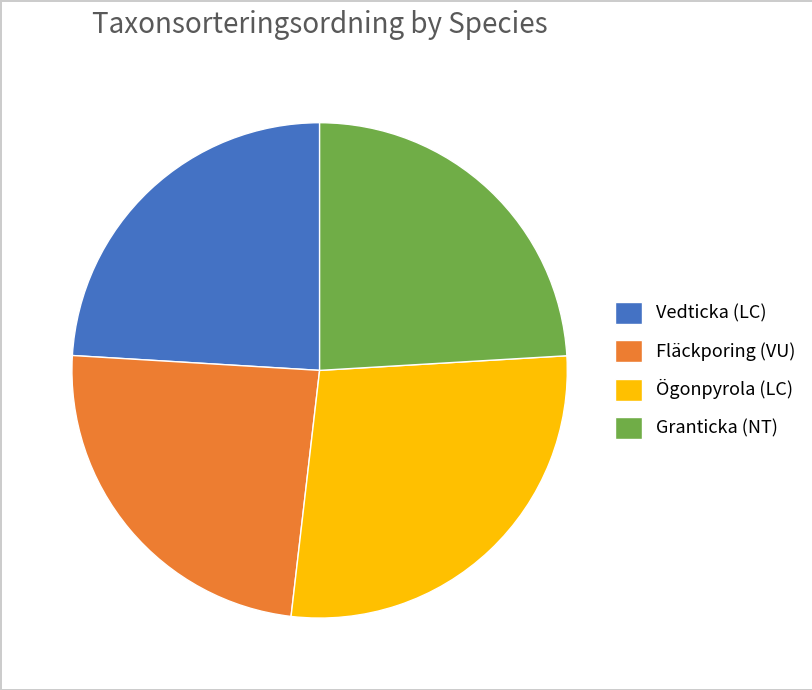

Does Fläckporing (VU) represent more than half of the total?

No